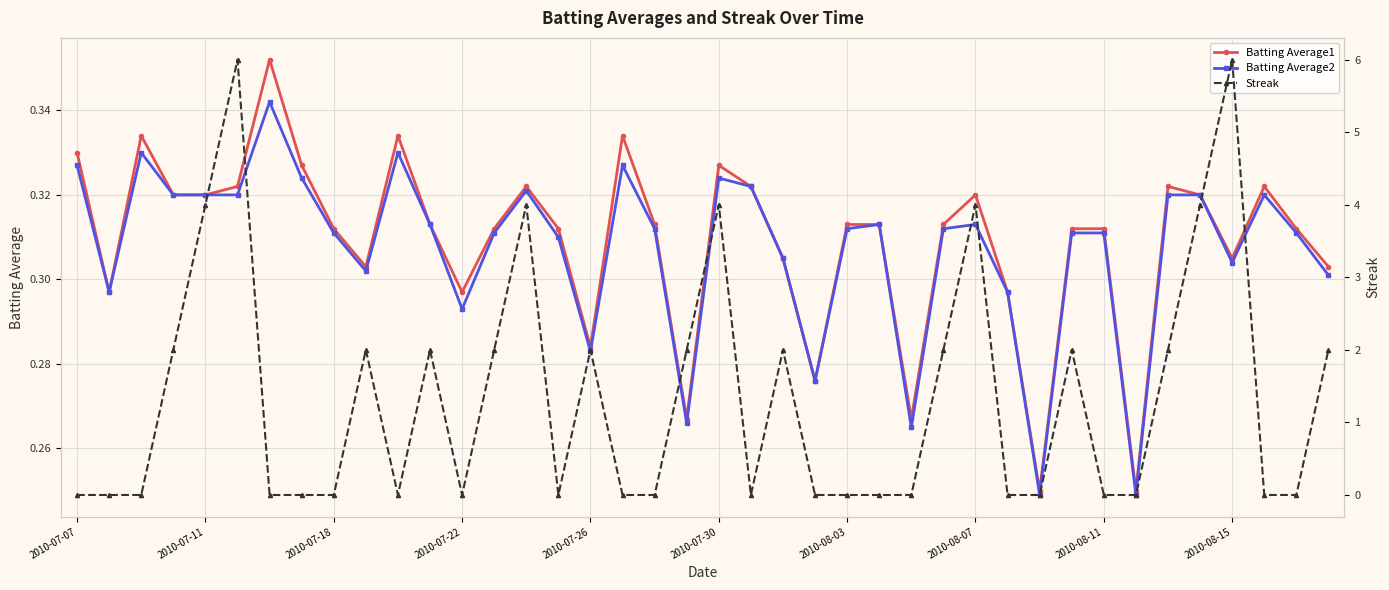

What is the difference between the maximum and minimum values in the Streak series?

6.0